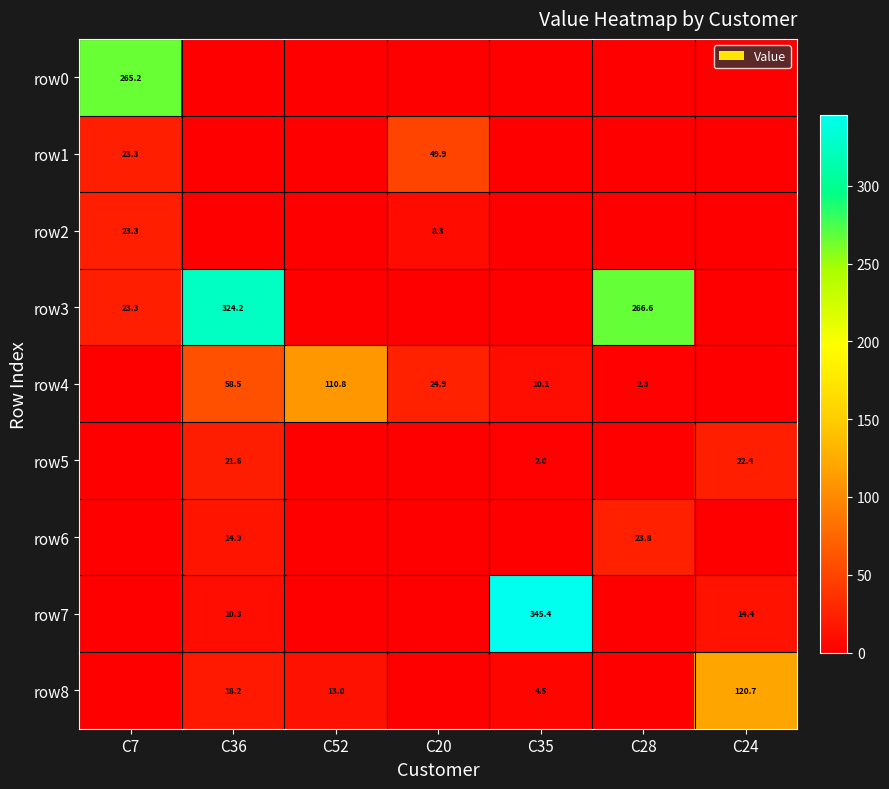

At which category is the sum across all series the highest?

C36